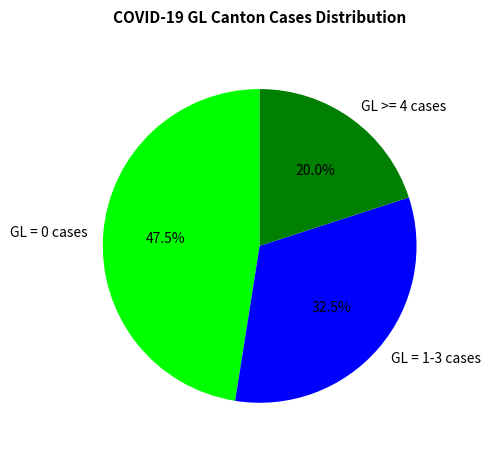

What percentage is NOT represented by GL = 1-3 cases?

67.5%